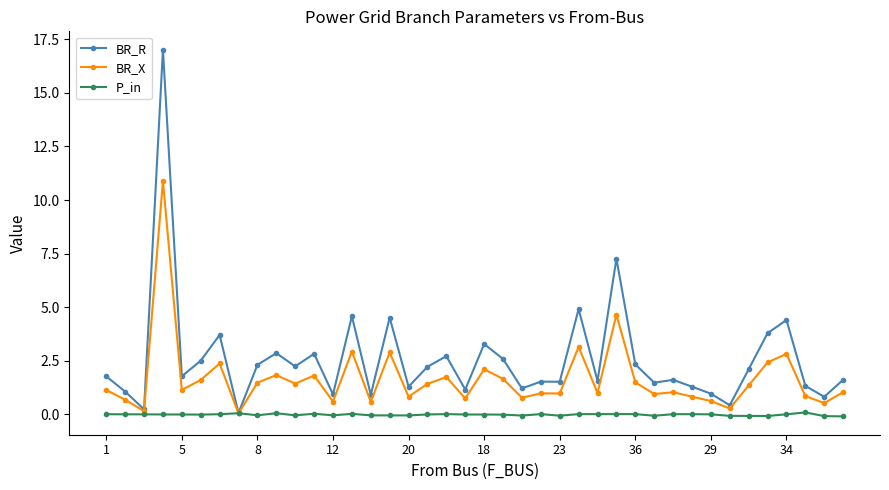

What is the maximum value for P_in?

0.1